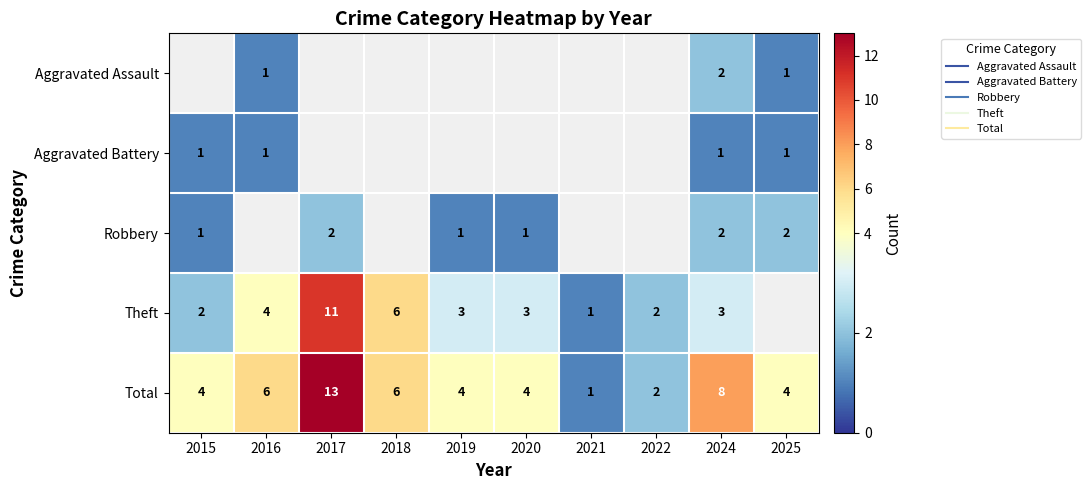

The Theft series shows 4.0 at 2016. True or false?

True